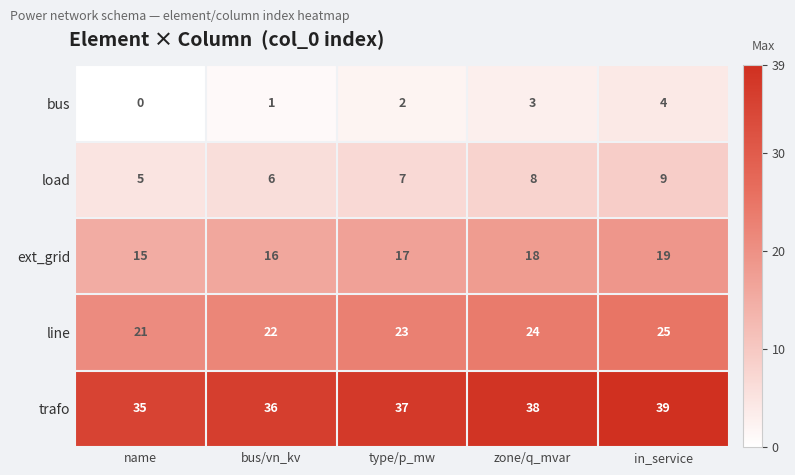

What is the sum of the trafo values at zone/q_mvar and in_service?

77